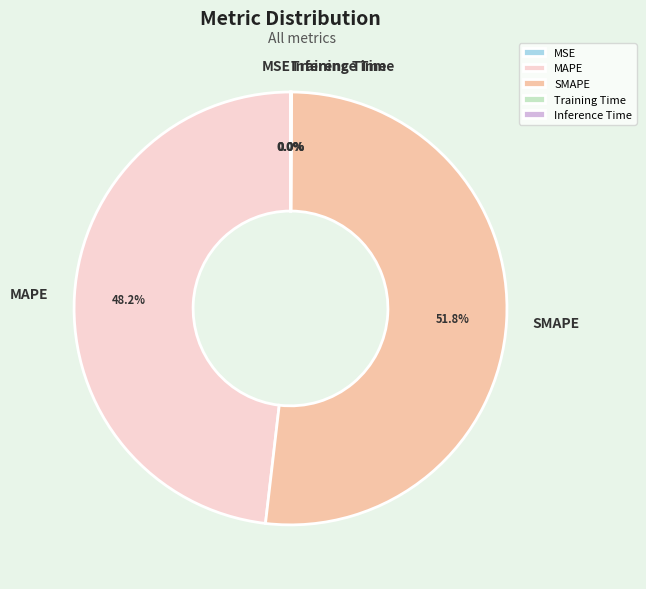

What percentage is NOT represented by MAPE?

51.8%